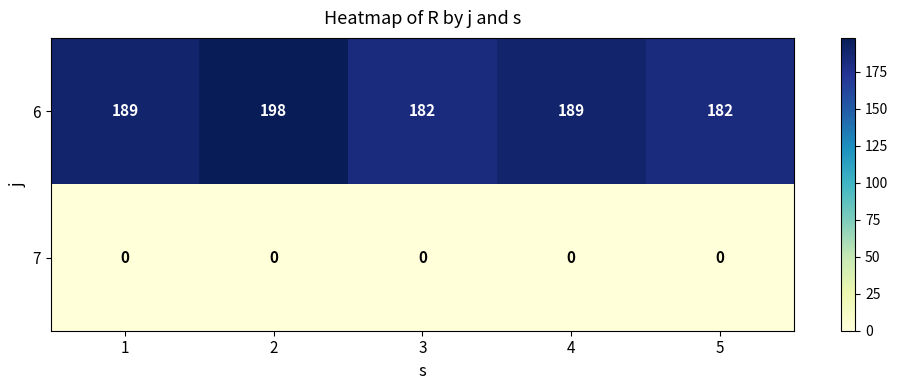

What is the difference between the highest and lowest values at 4?

189